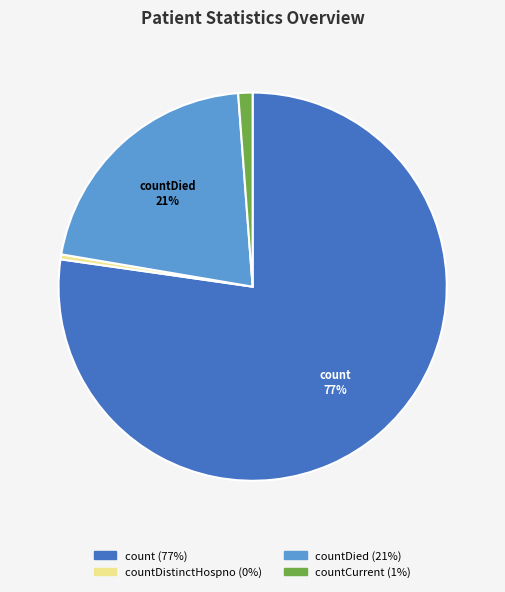

To the nearest percent, what is the average slice percentage?

25%